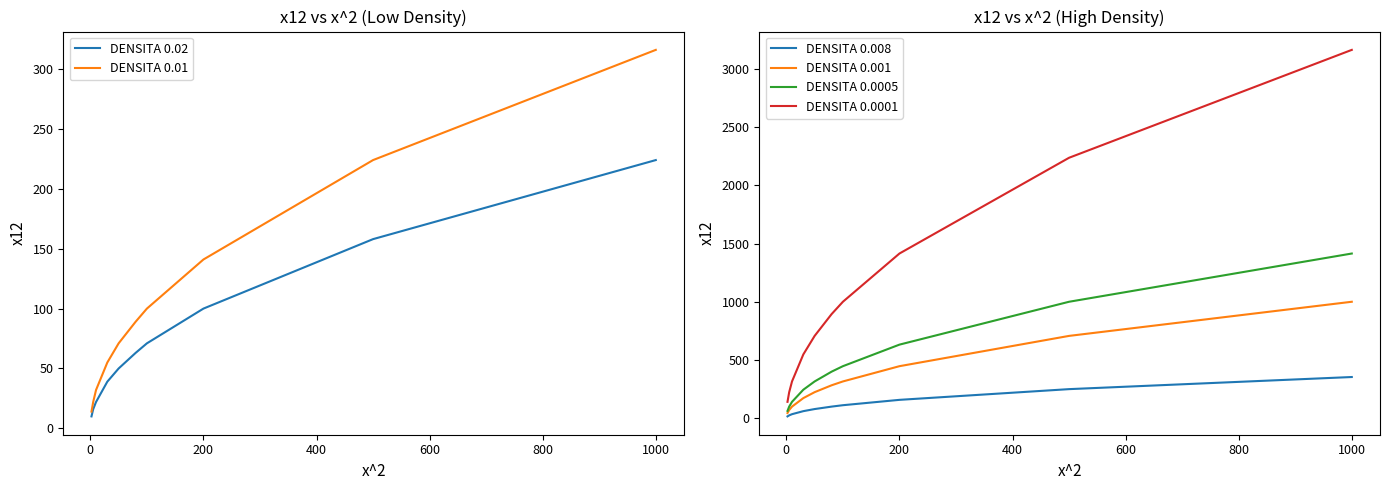

The DENSITA 0.0005 series shows 2490 at 1000. True or false?

False